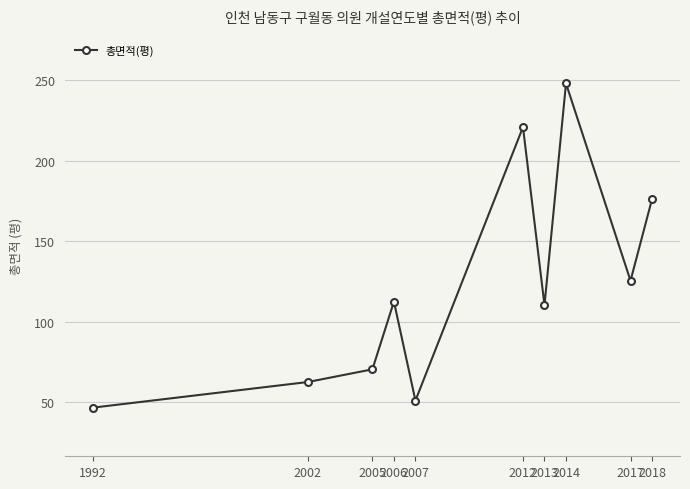

How many series are shown in this chart?

1